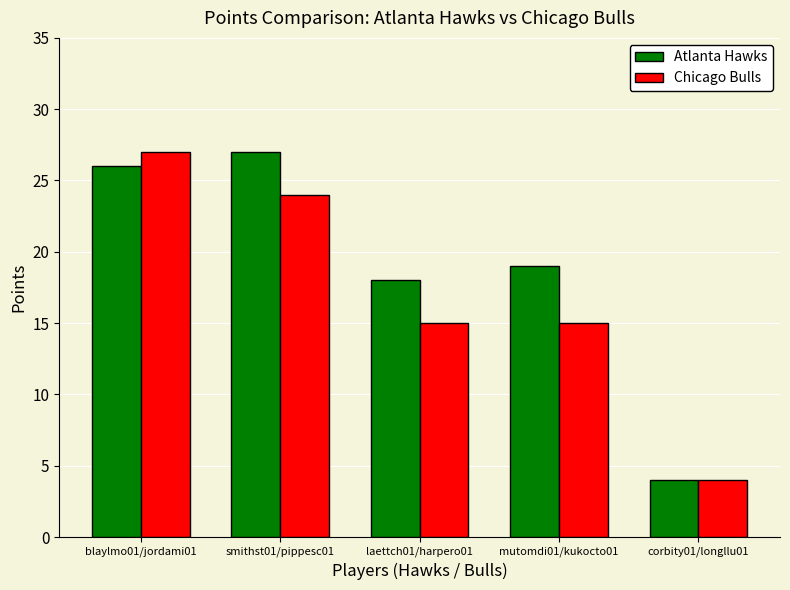

Reading left to right, what are all the values shown in this chart?

Atlanta Hawks: blaylmo01/jordami01=26	smithst01/pippesc01=27	laettch01/harpero01=18	mutomdi01/kukocto01=19	corbity01/longllu01=4
Chicago Bulls: blaylmo01/jordami01=27	smithst01/pippesc01=24	laettch01/harpero01=15	mutomdi01/kukocto01=15	corbity01/longllu01=4